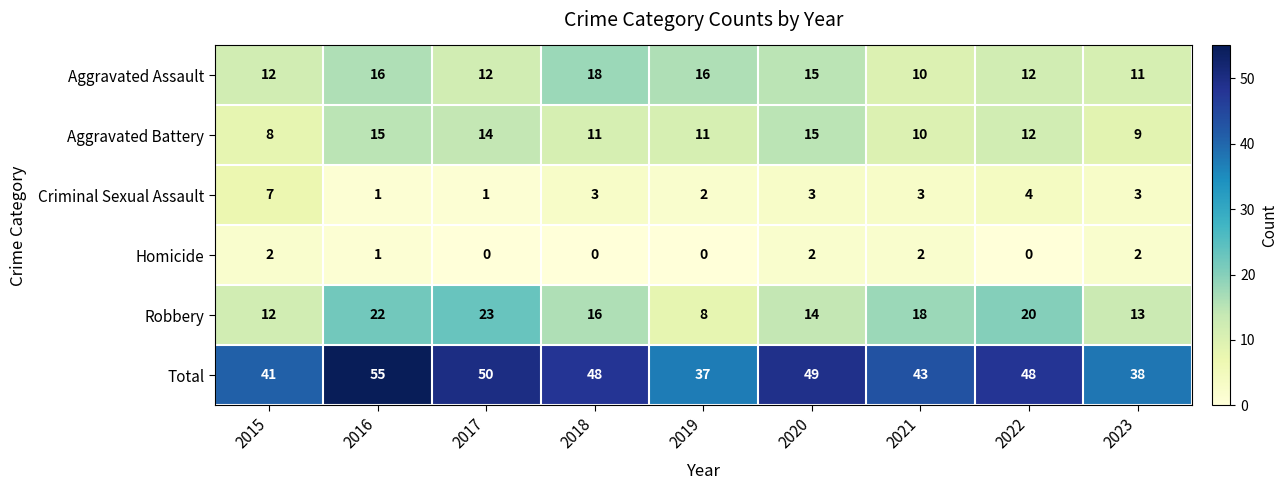

What is the sum of all Robbery values?

146